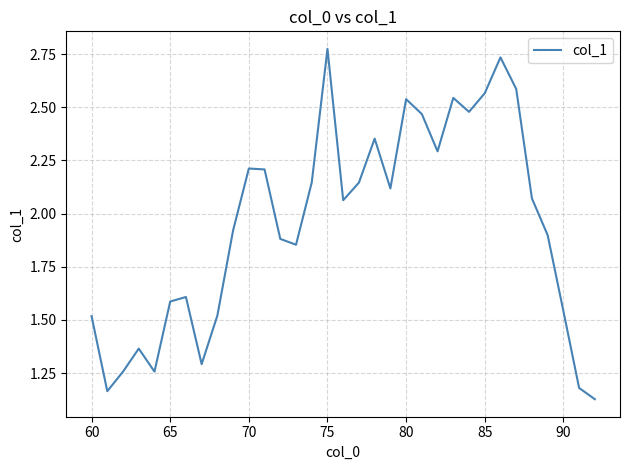

What is the difference between the maximum and minimum values?

1.6